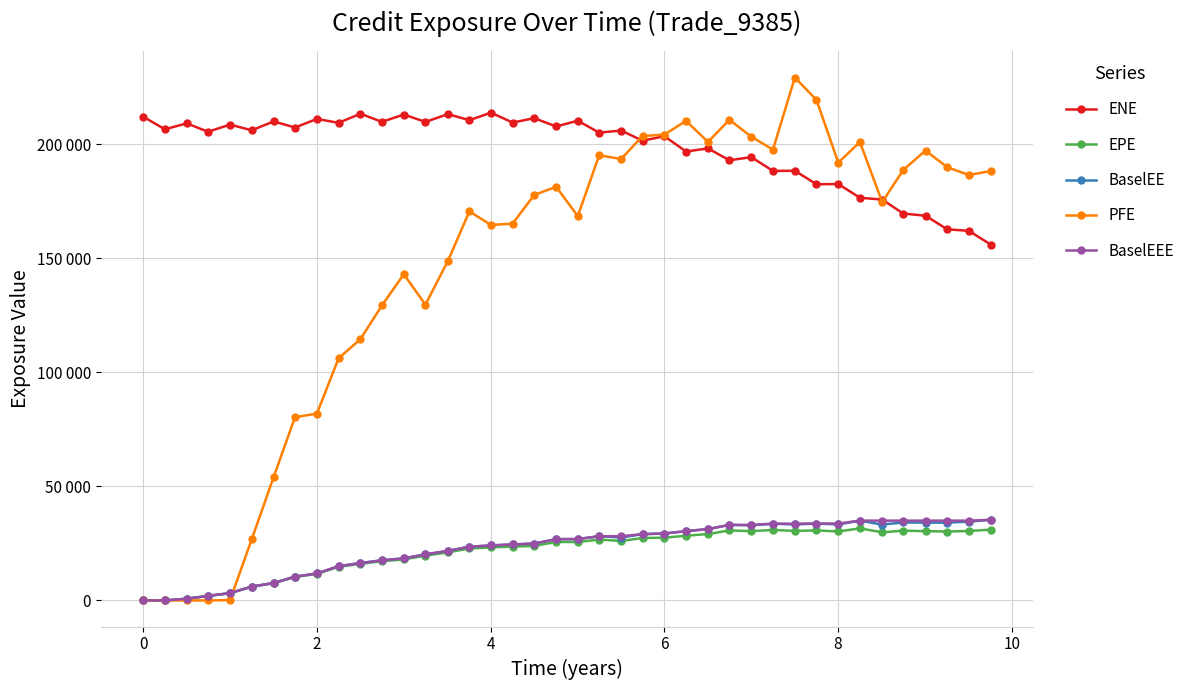

What are all the series names shown in the legend?

ENE, EPE, BaselEE, PFE, BaselEEE